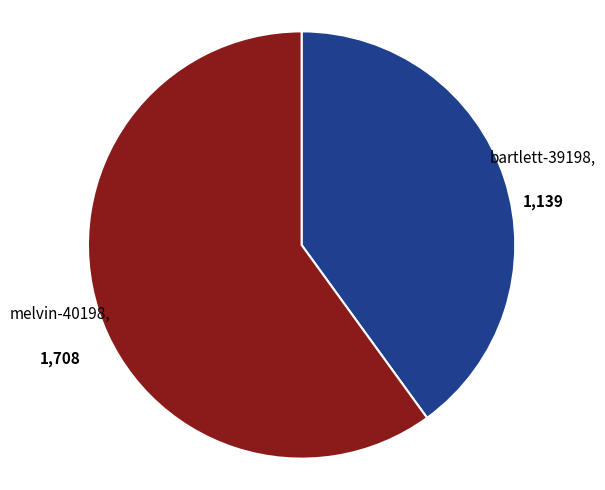

The melvin-40198 slice represents 49% of the pie. True or false?

False